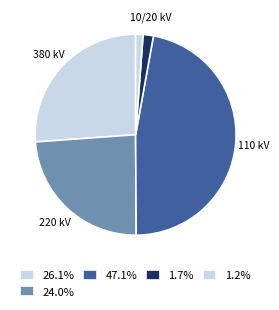

How many slices are in this pie chart?

5